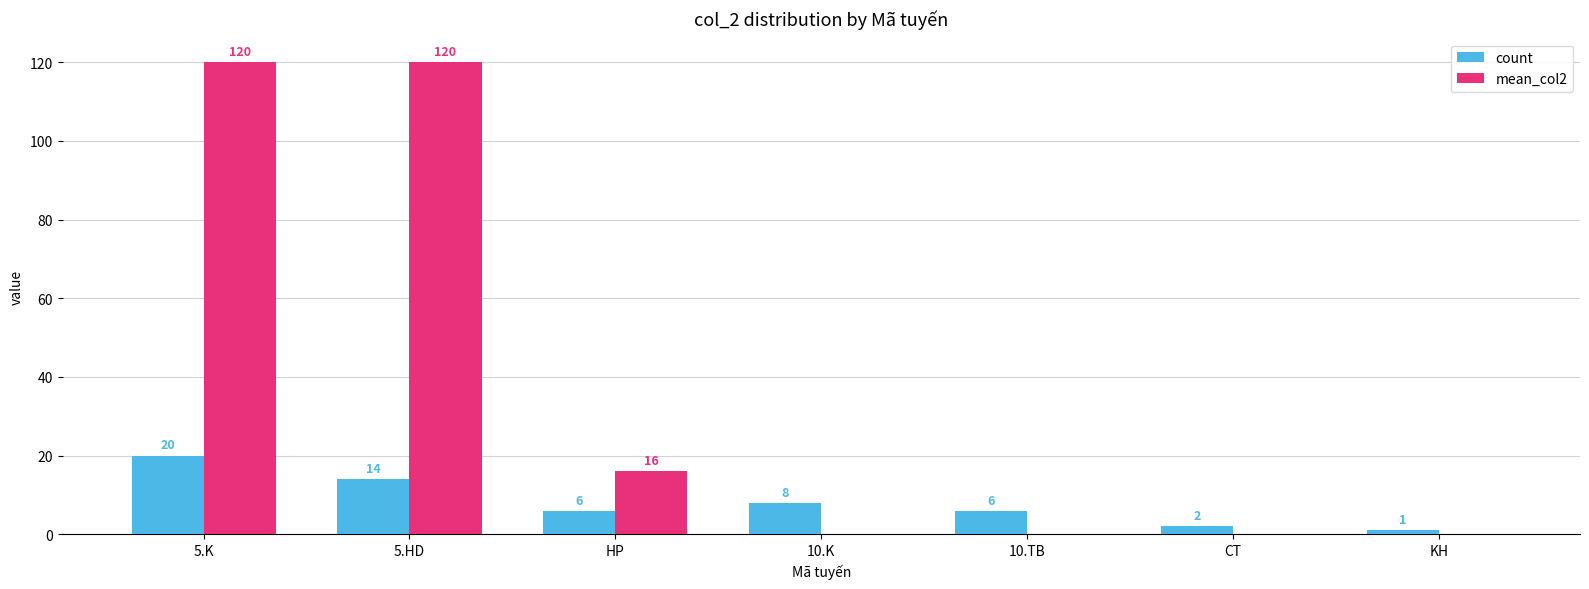

Reading right to left, transcribe all the data shown in this chart.

count: 1	2	6	8	6	14	20
mean_col2: 0	0	0	0	16	120	120